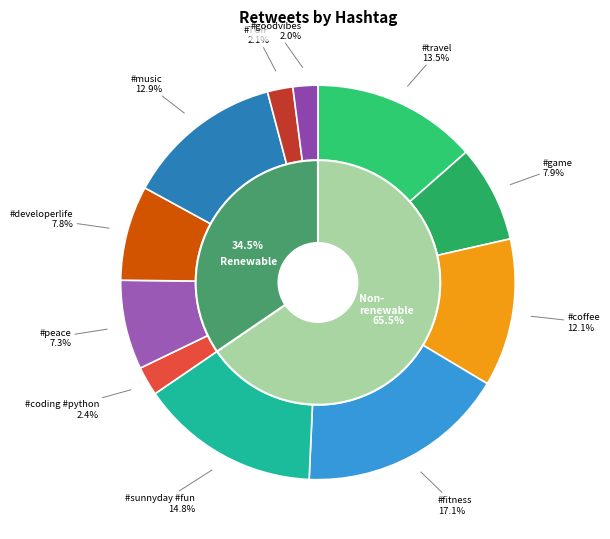

The #fitness slice represents 8% of the pie. True or false?

False